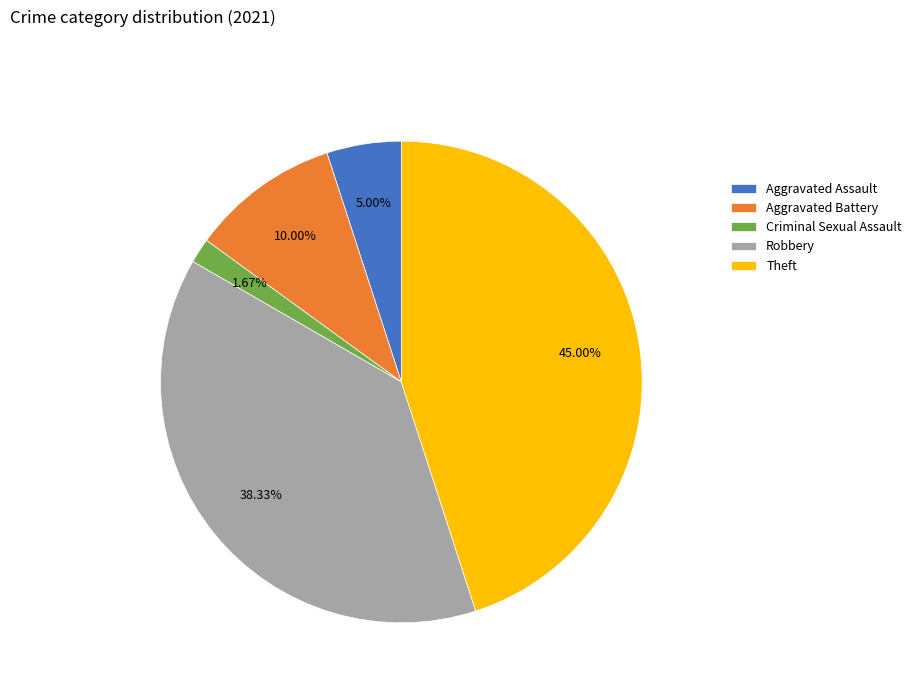

Which slice is the largest?

Theft